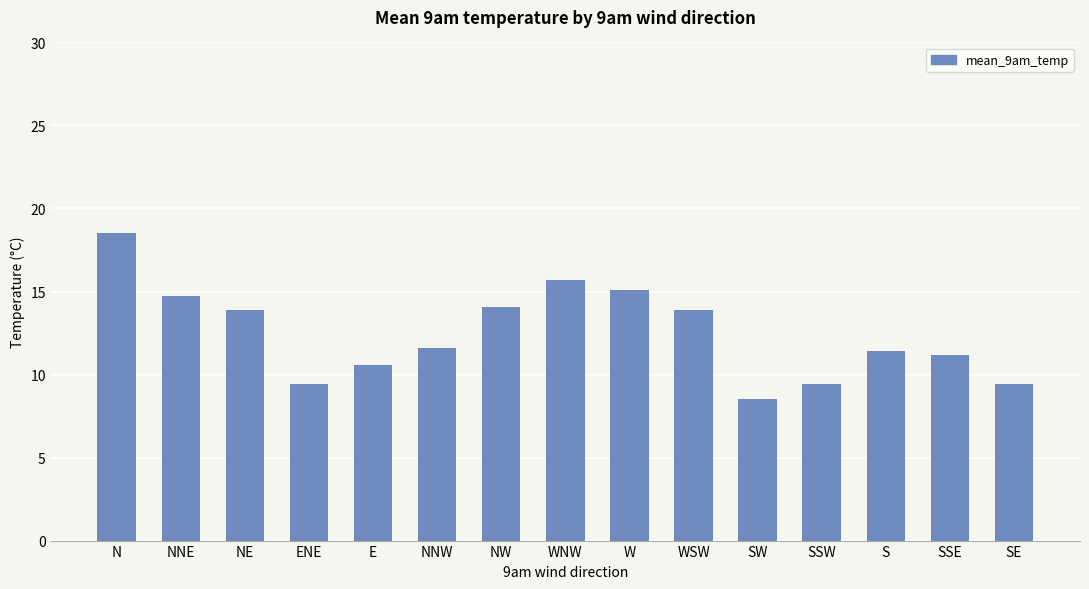

What is the sum of the values at W and S?

26.5